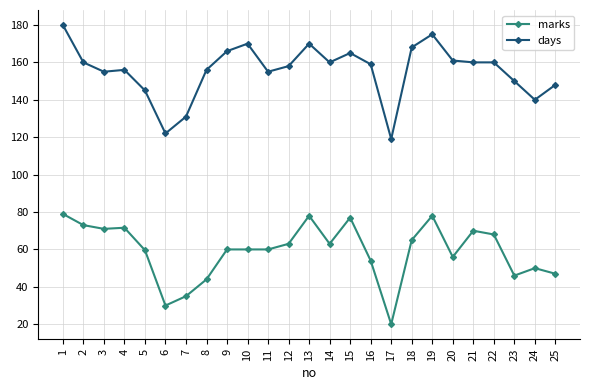

The value of days at 5 is 250.5. True or false?

False